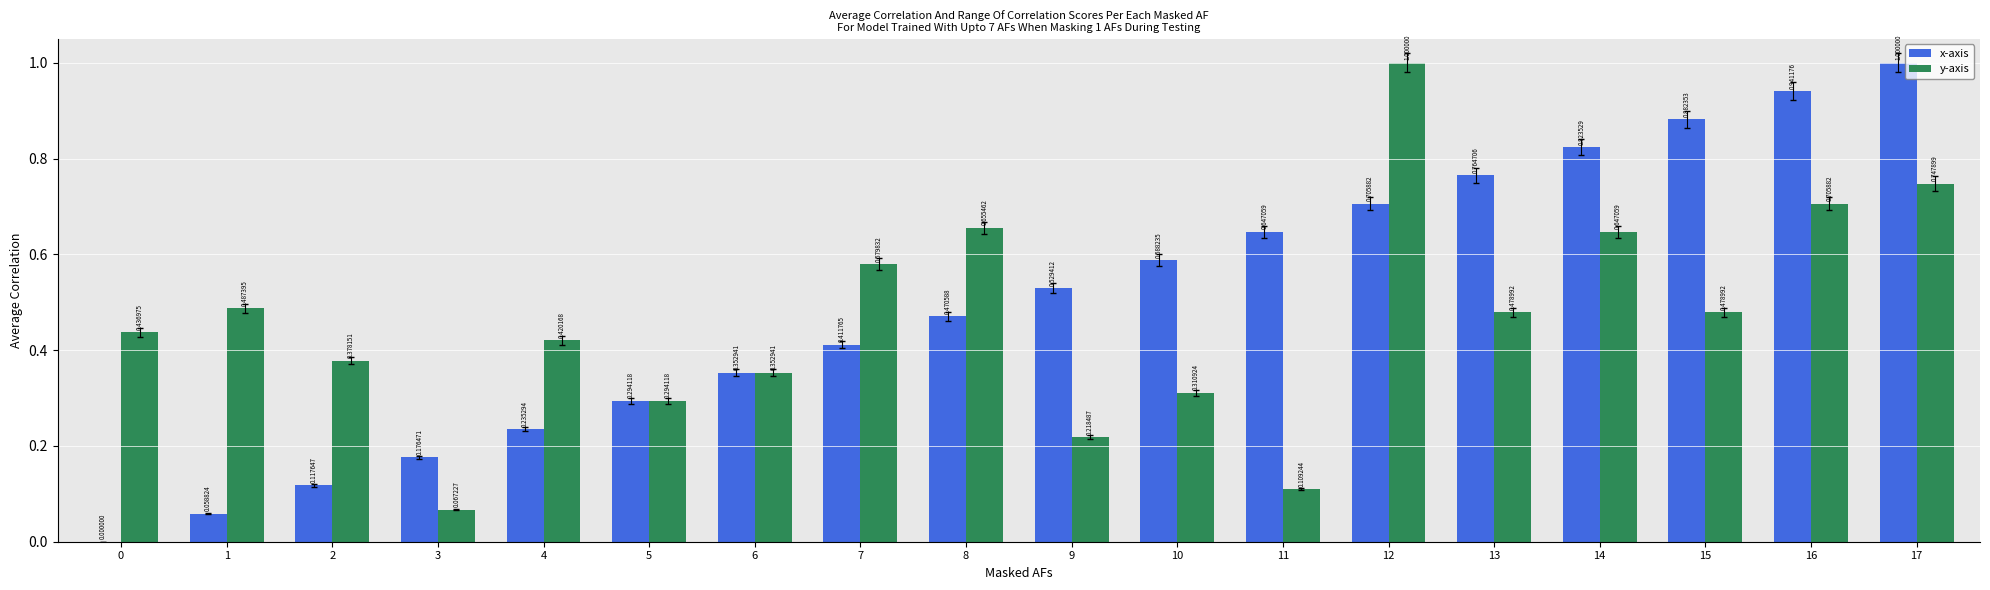

What is the sum of the y-axis values at 15 and 1?

1.0